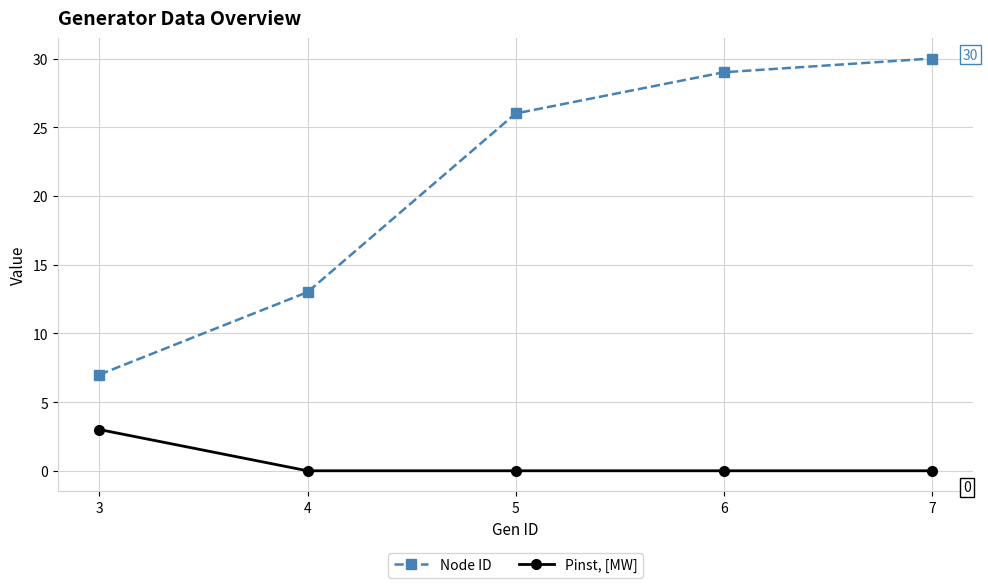

Count the number of data series in this chart.

2